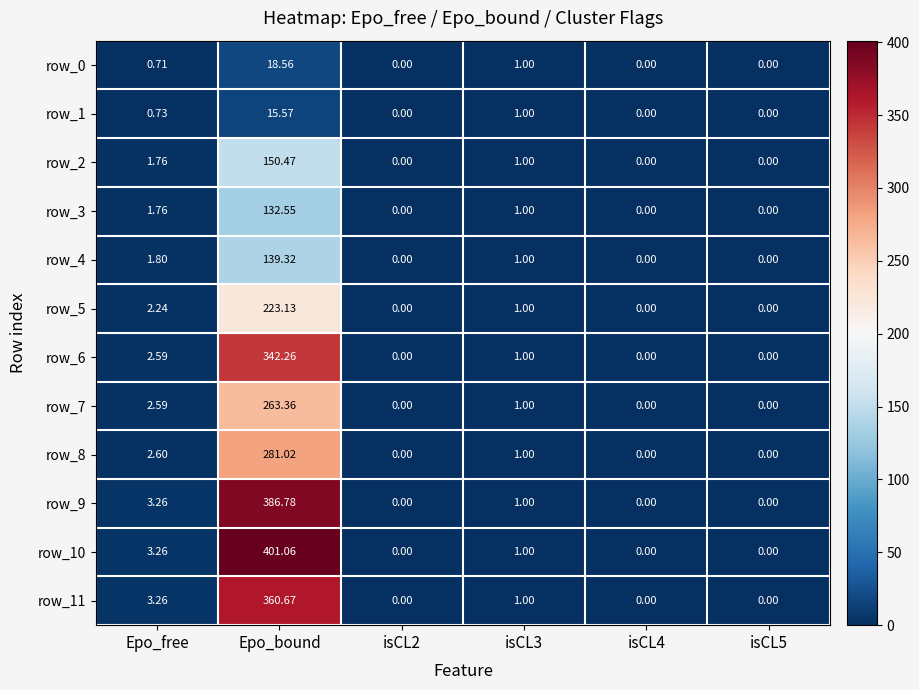

What is the sum of the row_1 values at Epo_bound and isCL4?

15.6